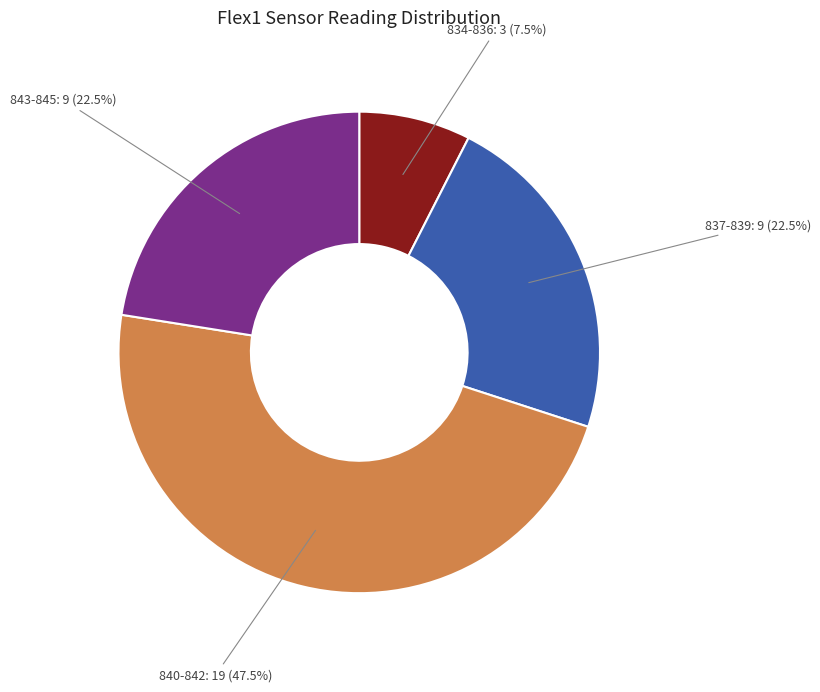

Do 843-845 and 840-842 together represent more than half of the pie?

Yes